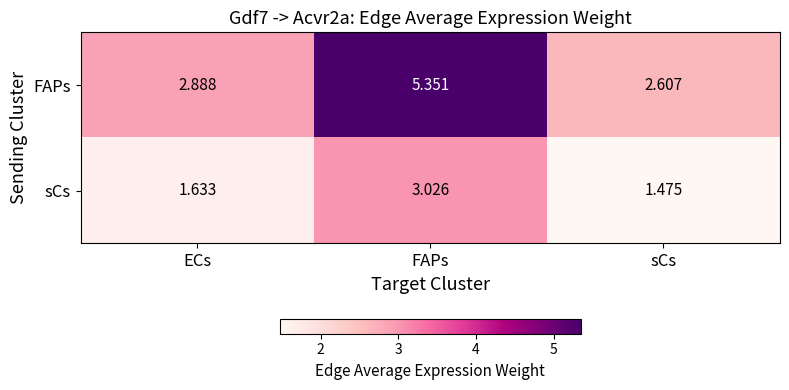

Which series has the largest range (max minus min)?

FAPs